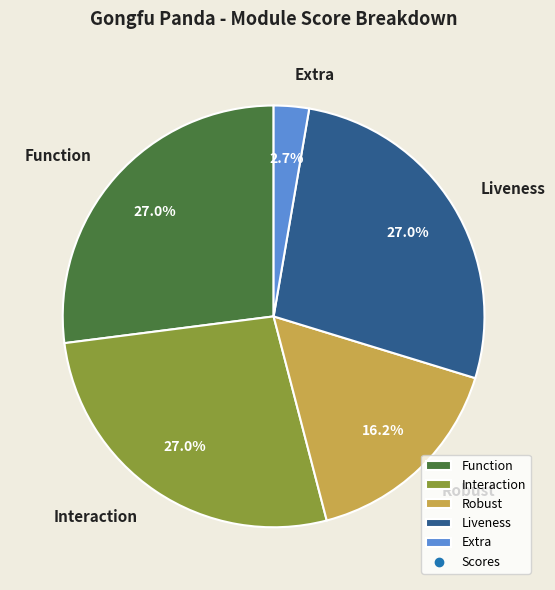

Approximately how many times larger is the value at Robust compared to Liveness?

0.6